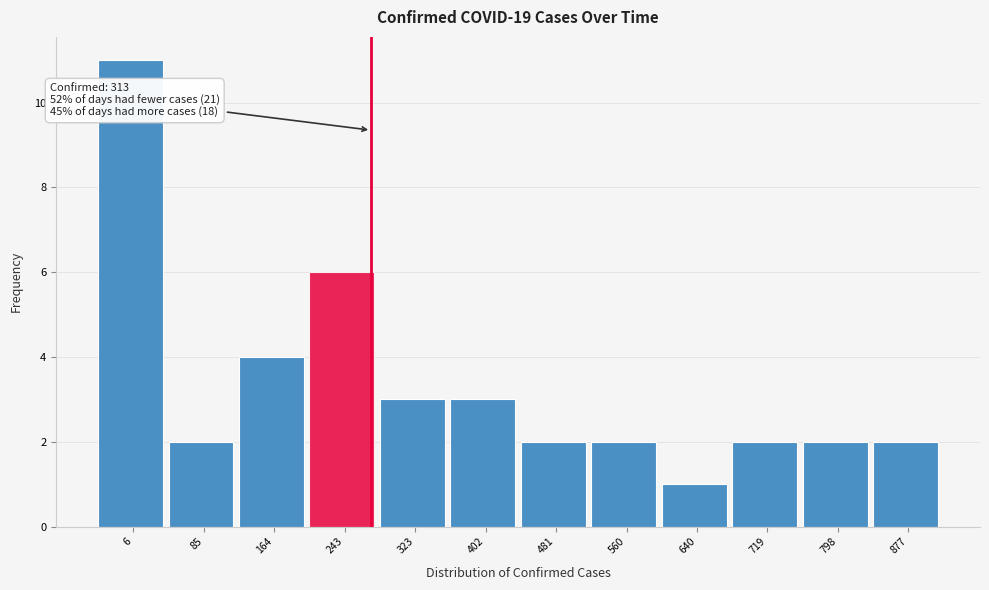

Reading left to right, what are all the values shown in this chart?

11	2	4	6	3	3	2	2	1	2	2	2